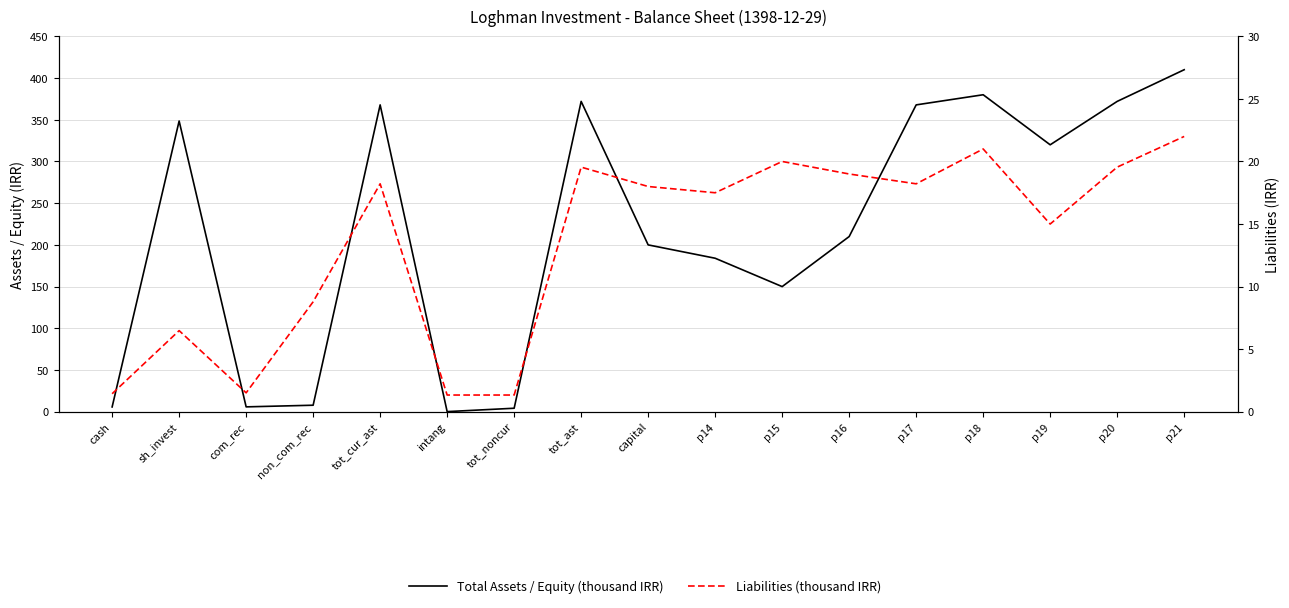

What is the sum of all Liabilities (thousand IRR) values?

228.9